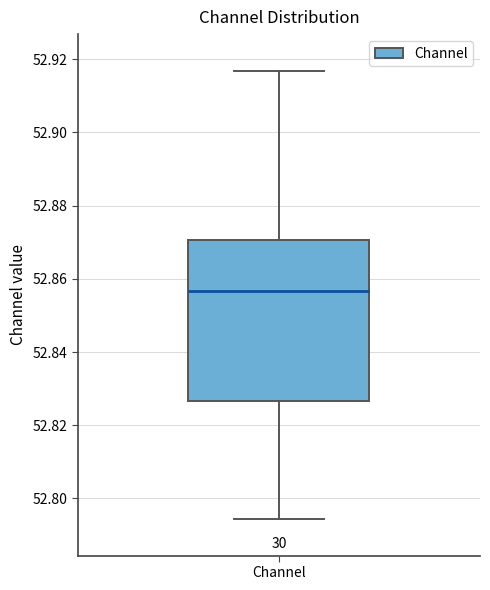

Transcribe this box plot: give where the median line is, the range the box spans, and where the two whiskers end, as read against the y-axis. The values are not printed on the chart, so give them approximately, as read against the axis.

median 52.856, box 52.826 to 52.870, whiskers 52.794 to 52.916